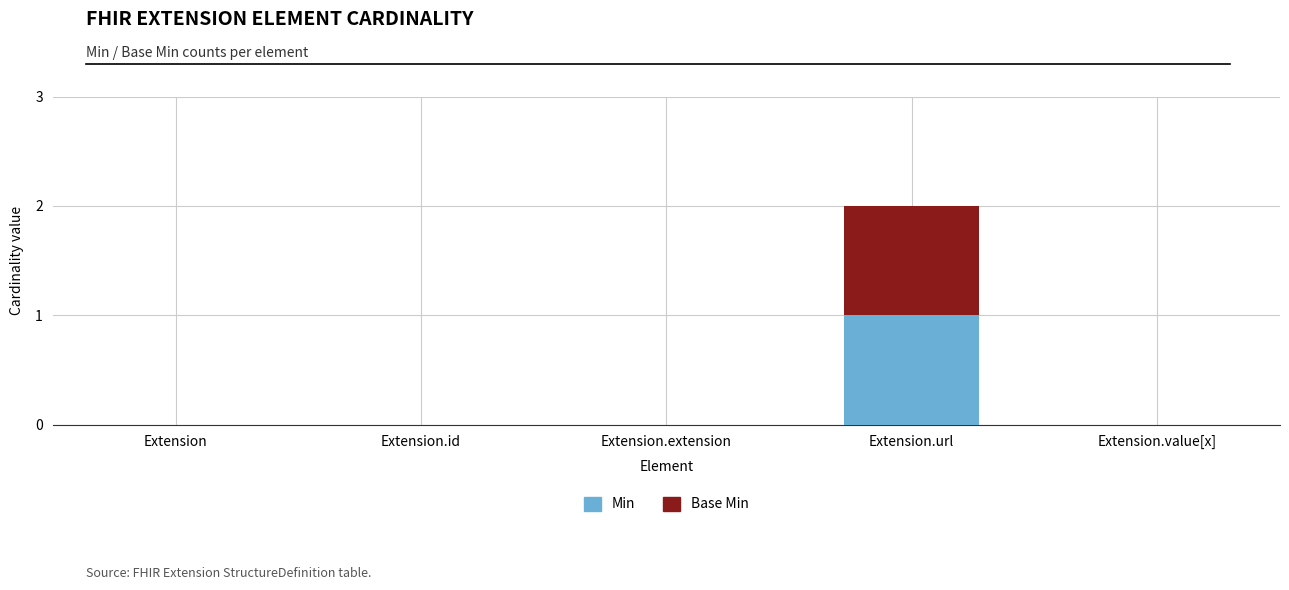

Reading left to right, transcribe the values for Min.

Extension=0	Extension.id=0	Extension.extension=0	Extension.url=1	Extension.value[x]=0